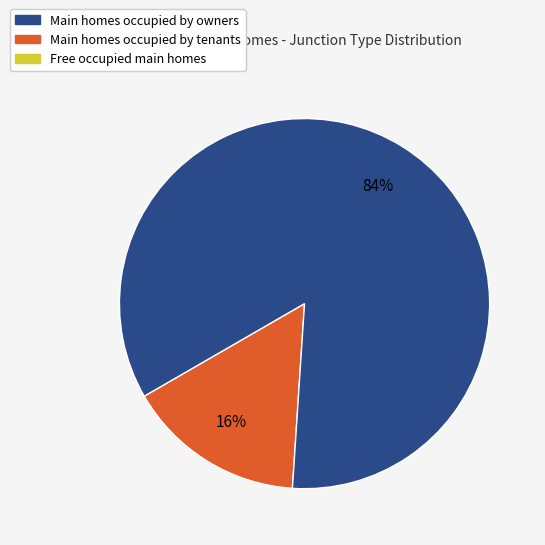

To the nearest percent, what is the average slice percentage?

50%